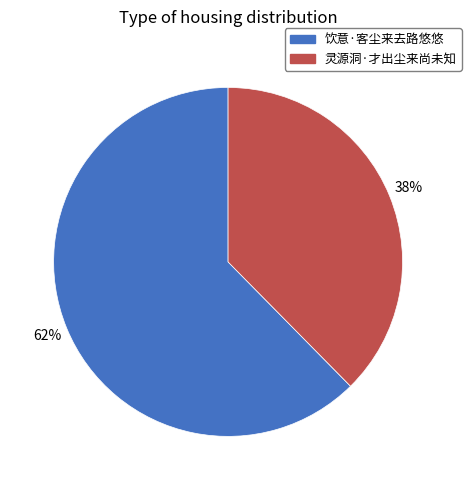

What is the smallest slice in the pie chart?

灵源洞·才出尘来尚未知